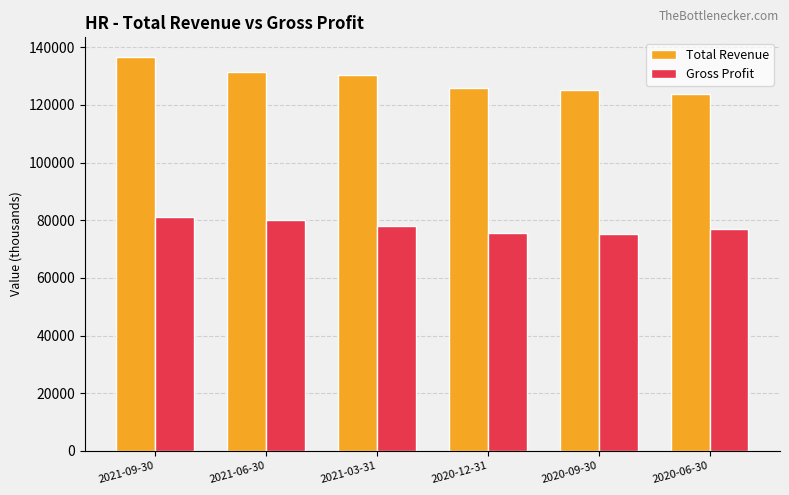

What is the spread (max minus min) of values at 2020-06-30?

46600